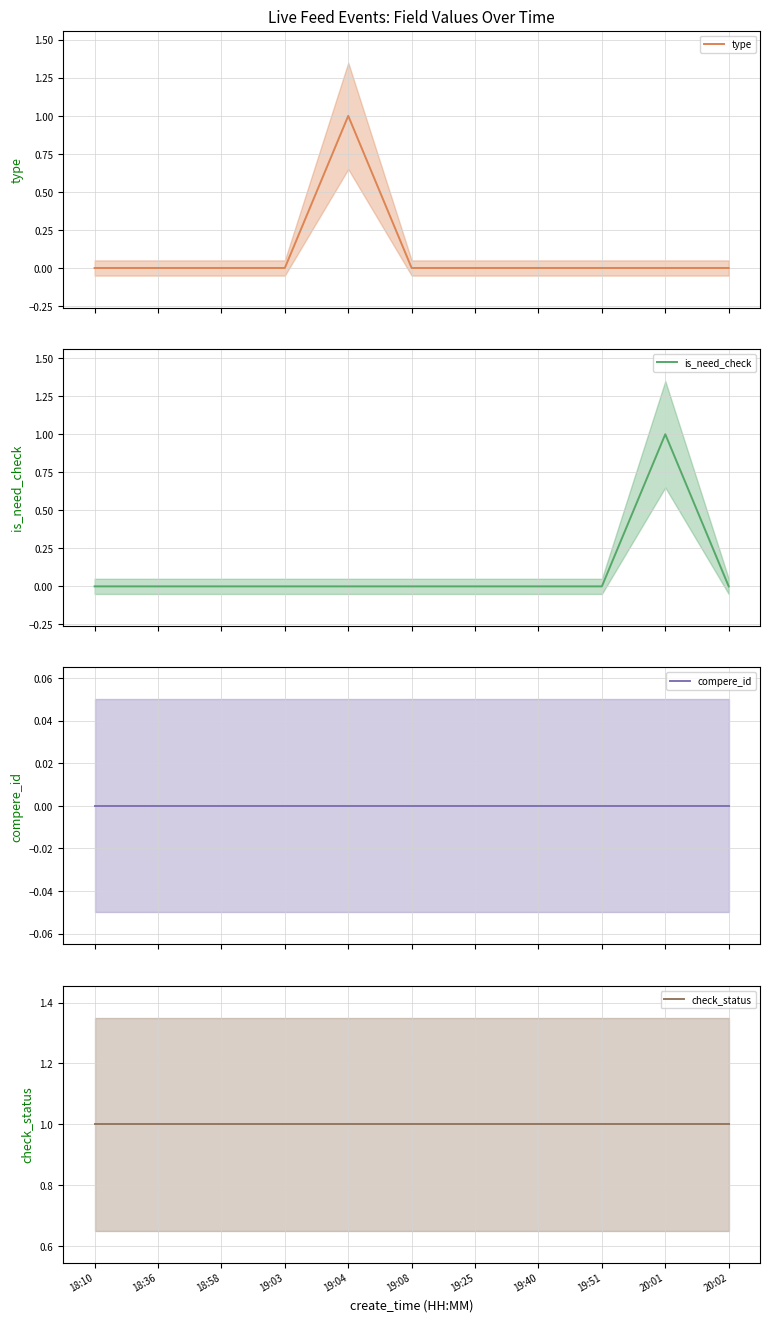

Is the value of compere_id at 19:03 greater than the value of check_status at 19:25?

No